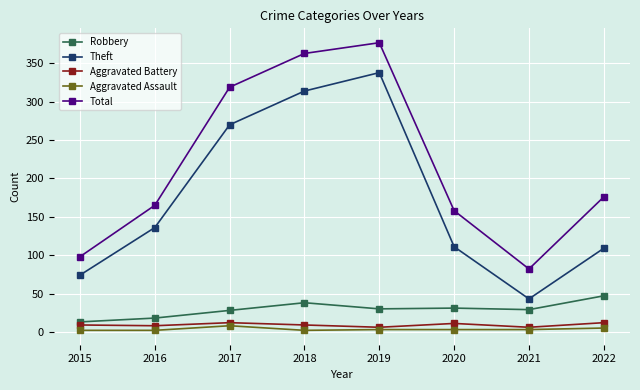

Which series has the largest total across all categories?

Total